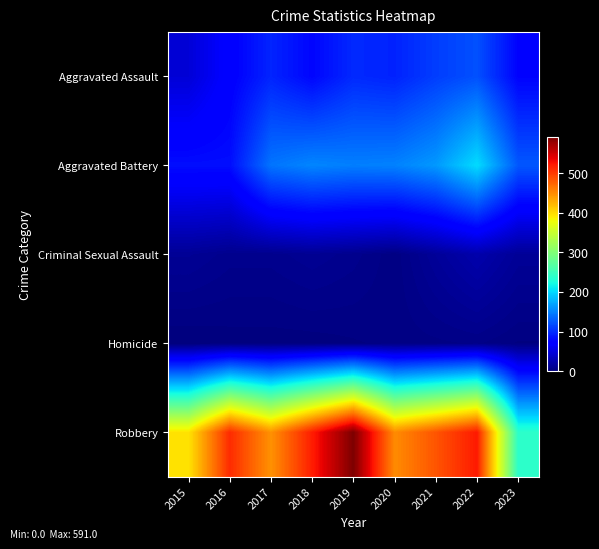

What is the spread (max minus min) of values at 2017?

445